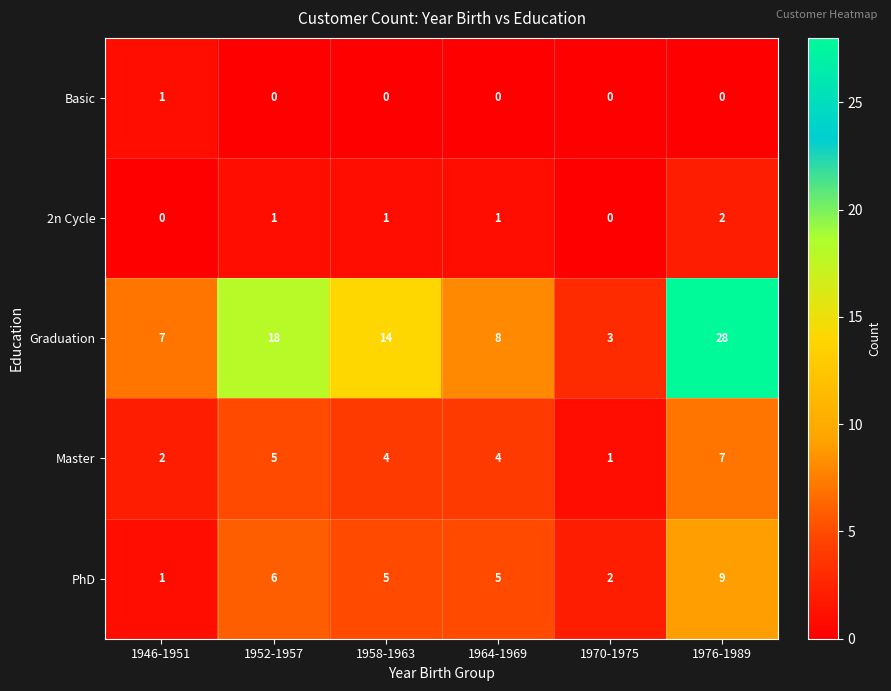

Count the Master values in the range 2 to 5.

4